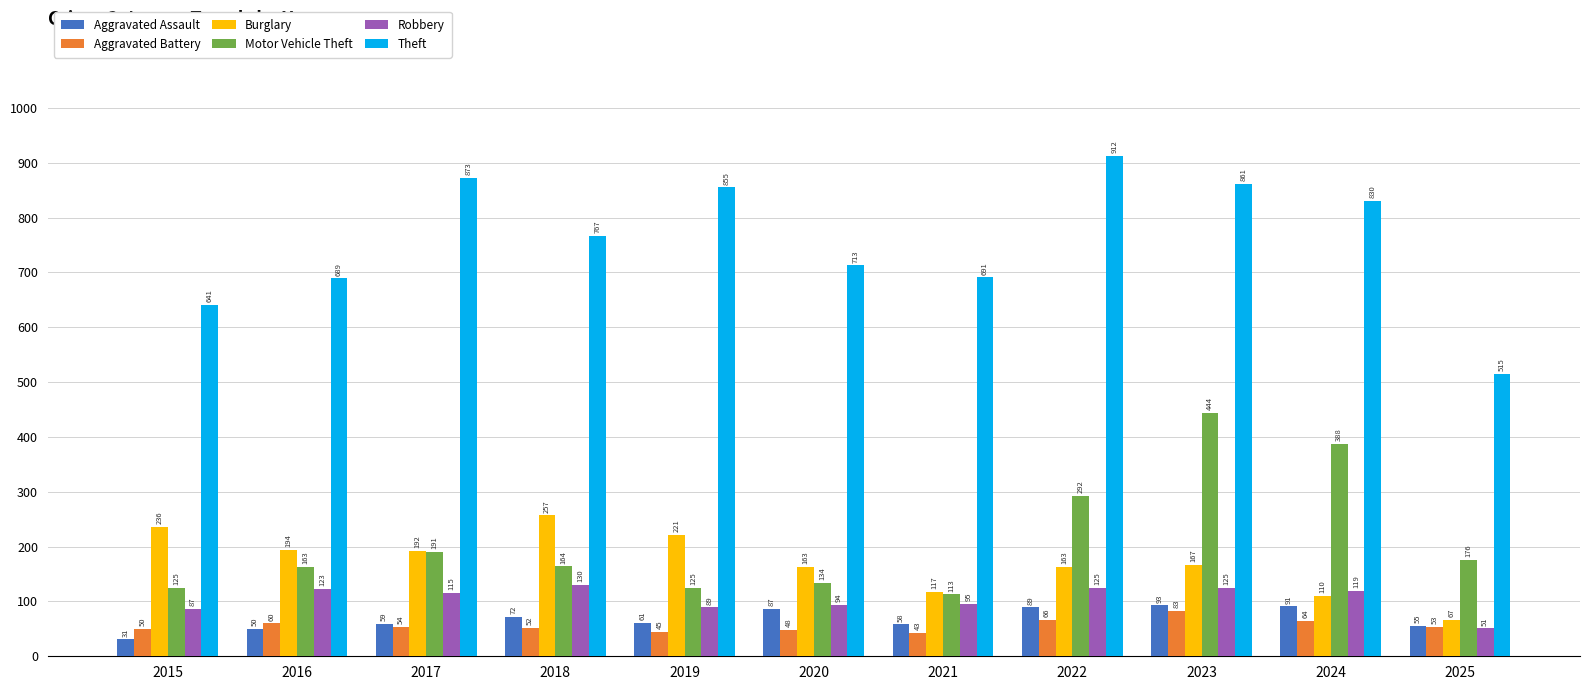

What is the smallest value displayed?

31